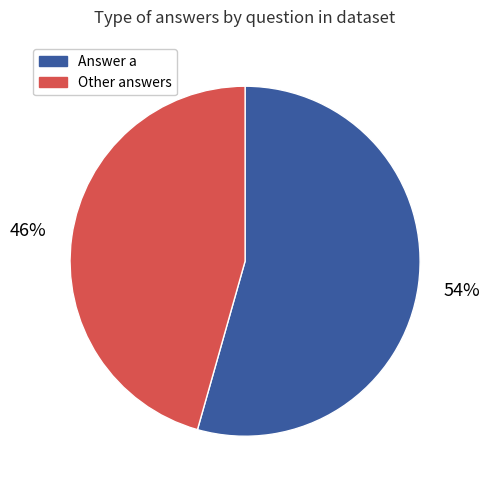

To the nearest percent, what is the average slice percentage?

50%